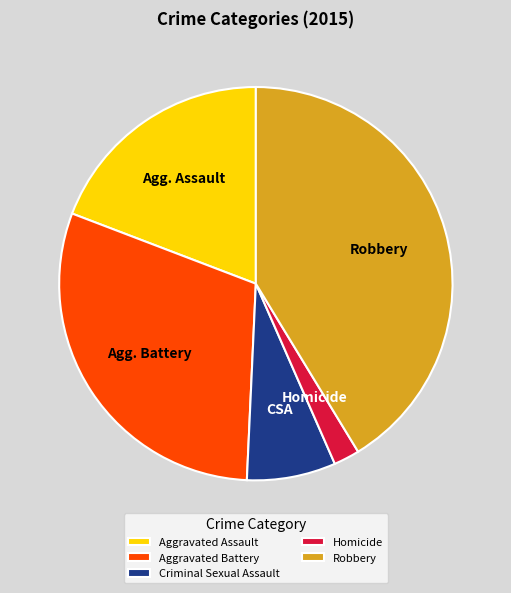

What is the smallest slice in the pie chart?

Homicide